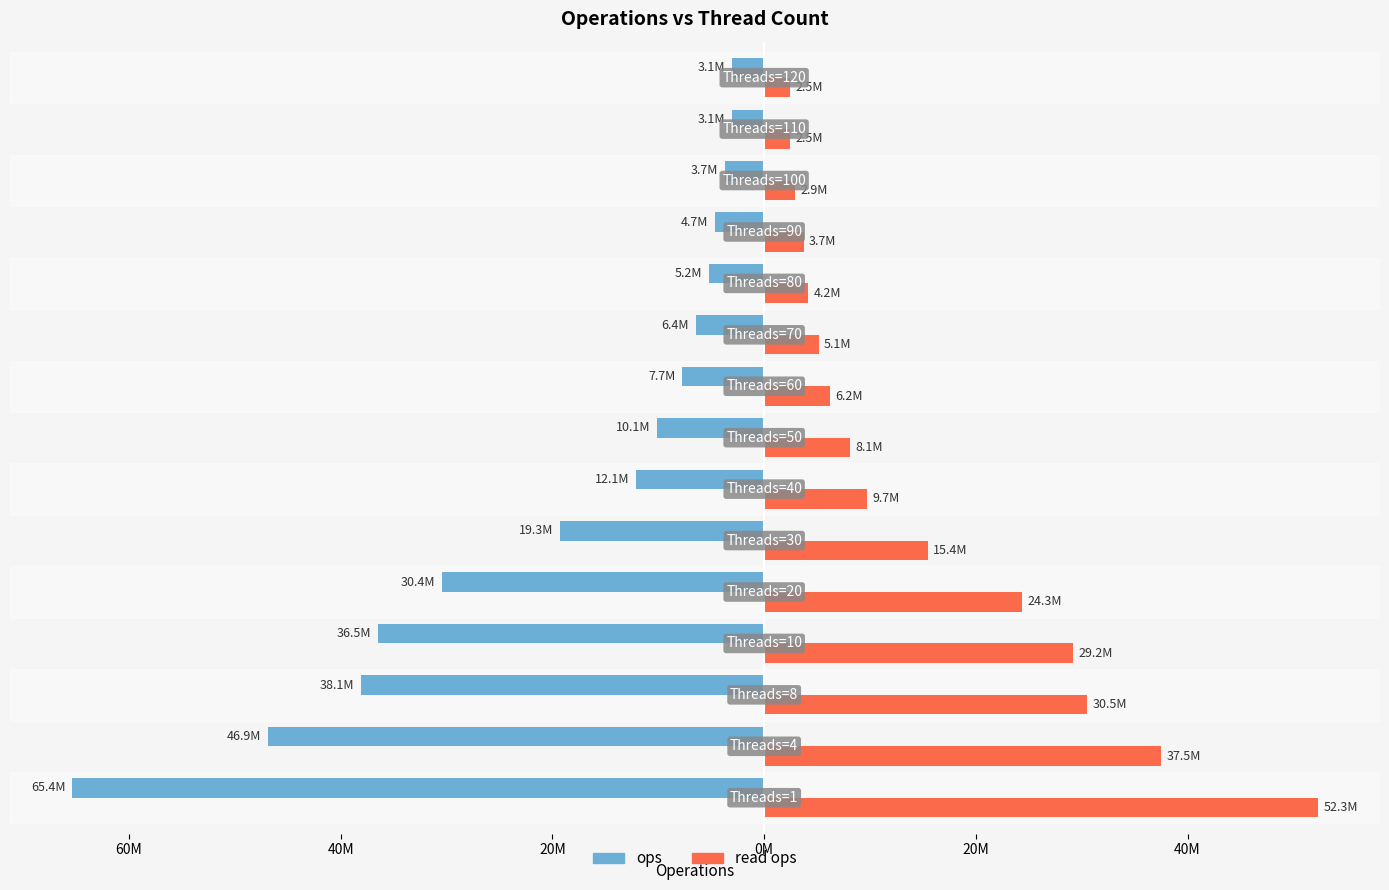

What are all the series names shown in the legend?

ops, read ops